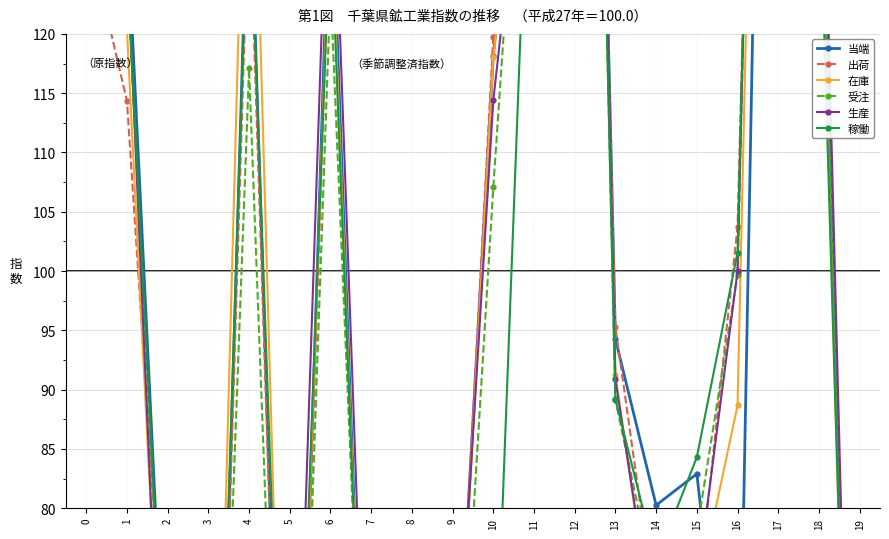

What is the difference between the second highest and minimum values in the 当端 series?

219.2